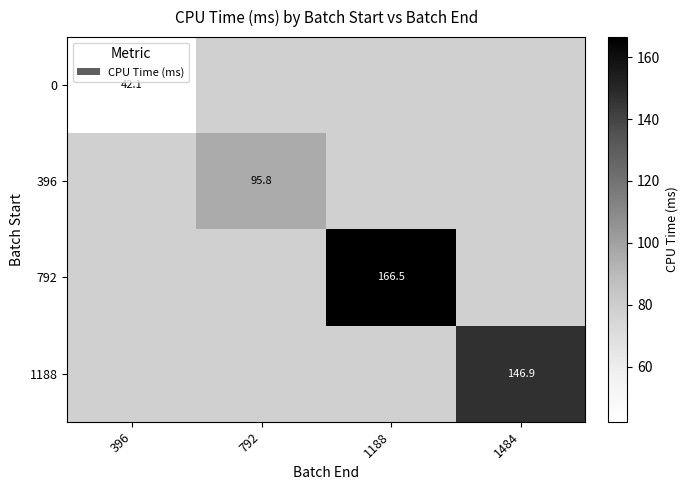

How many series are shown in this chart?

4